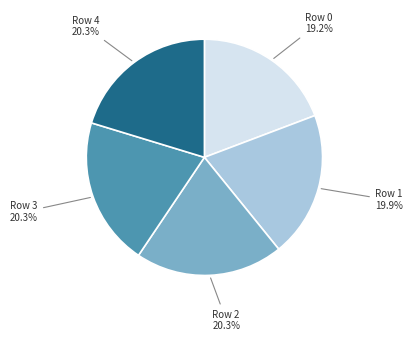

Is it true that Row 0 is 29% of the pie?

False